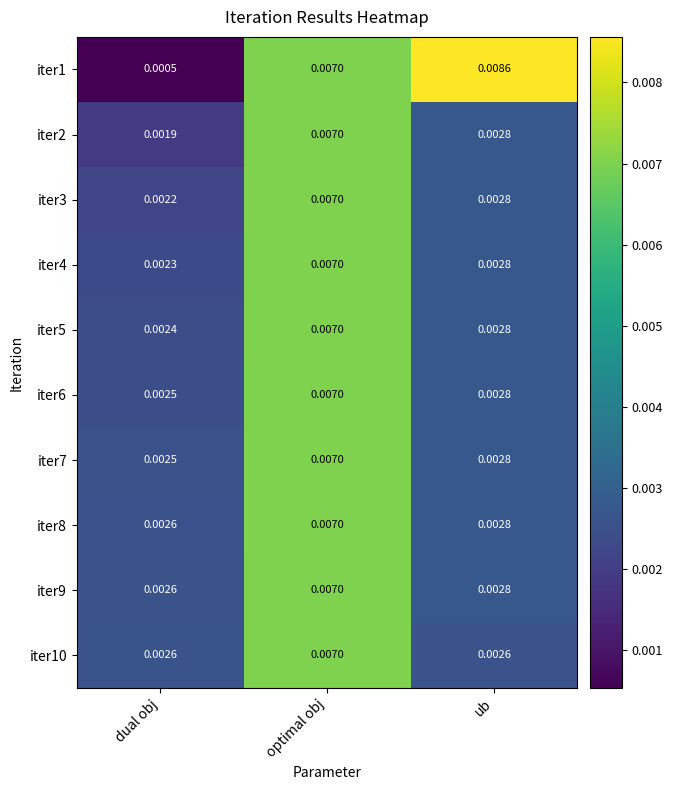

Where is iter5 nearest to the value 0?

dual obj